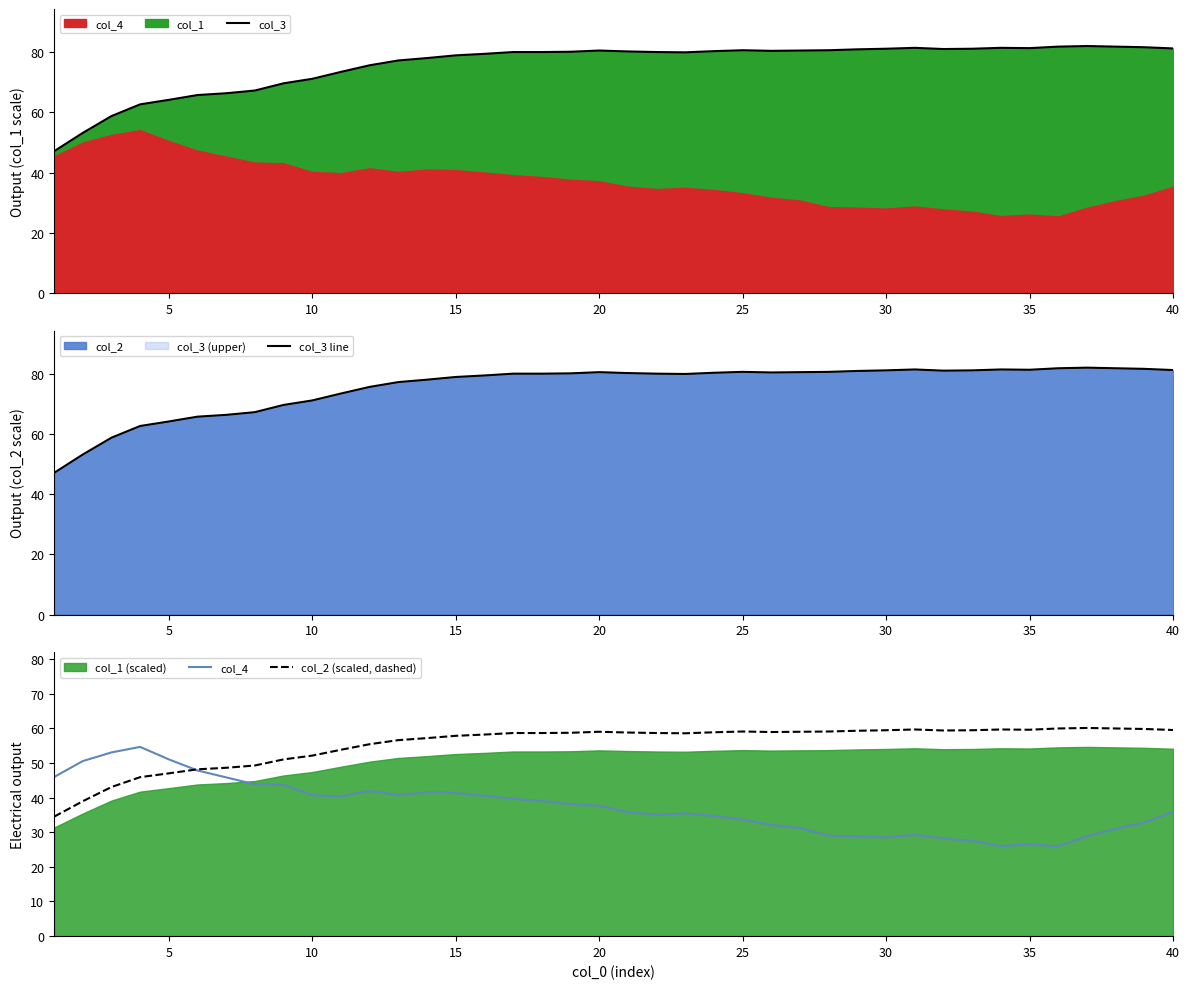

Rank the series by their maximum value, from highest to lowest.

col_3, col_3 line, col_2 (scaled, dashed), col_4